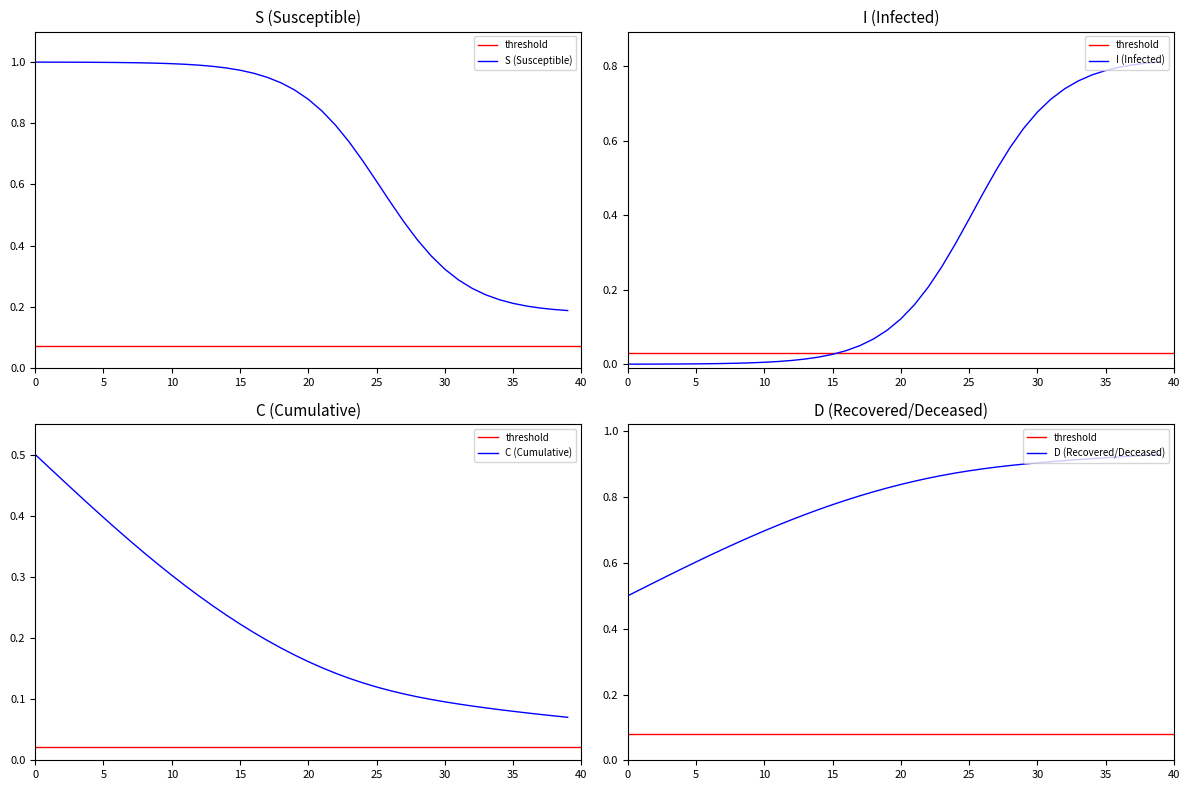

True or false: C and D intersect in this chart.

False